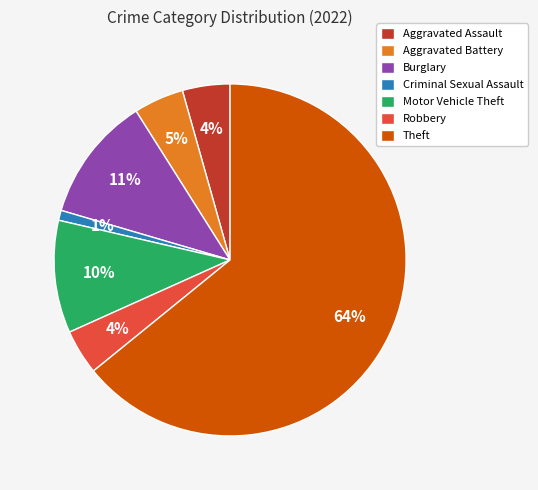

Between Motor Vehicle Theft and Aggravated Assault, which is larger?

Motor Vehicle Theft